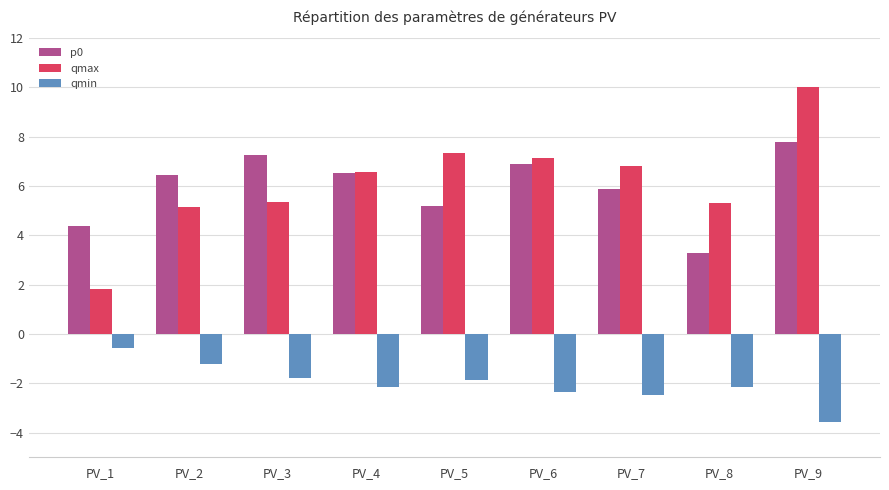

How many categories are shown in the chart?

9